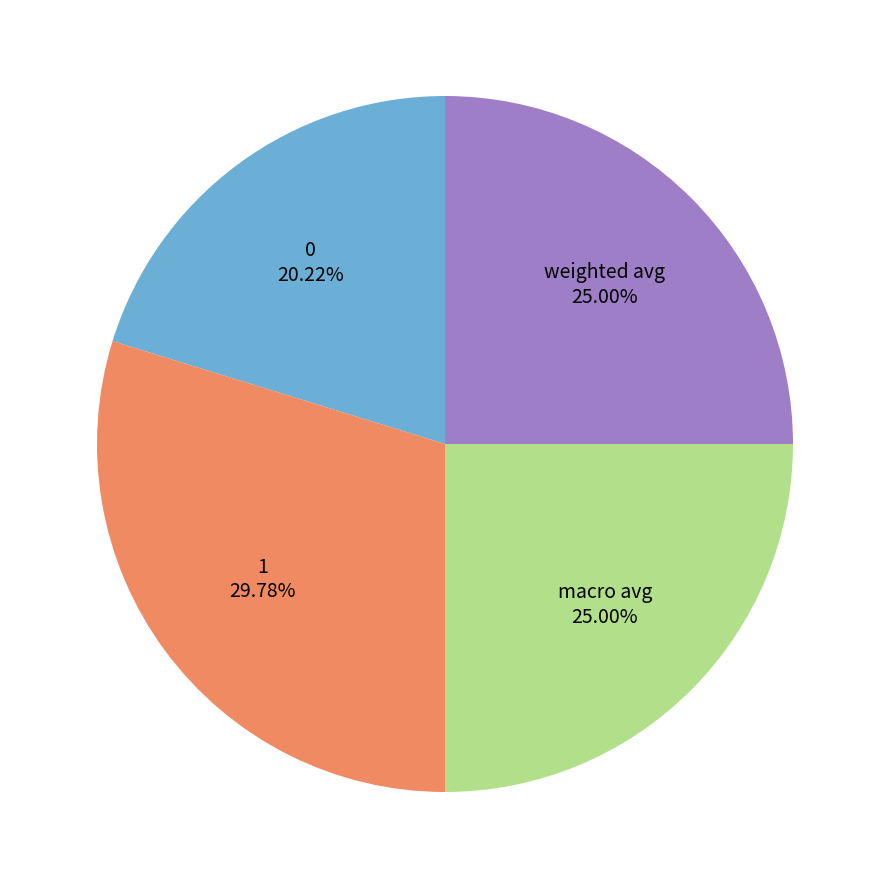

The 1 slice represents 18% of the pie. True or false?

False